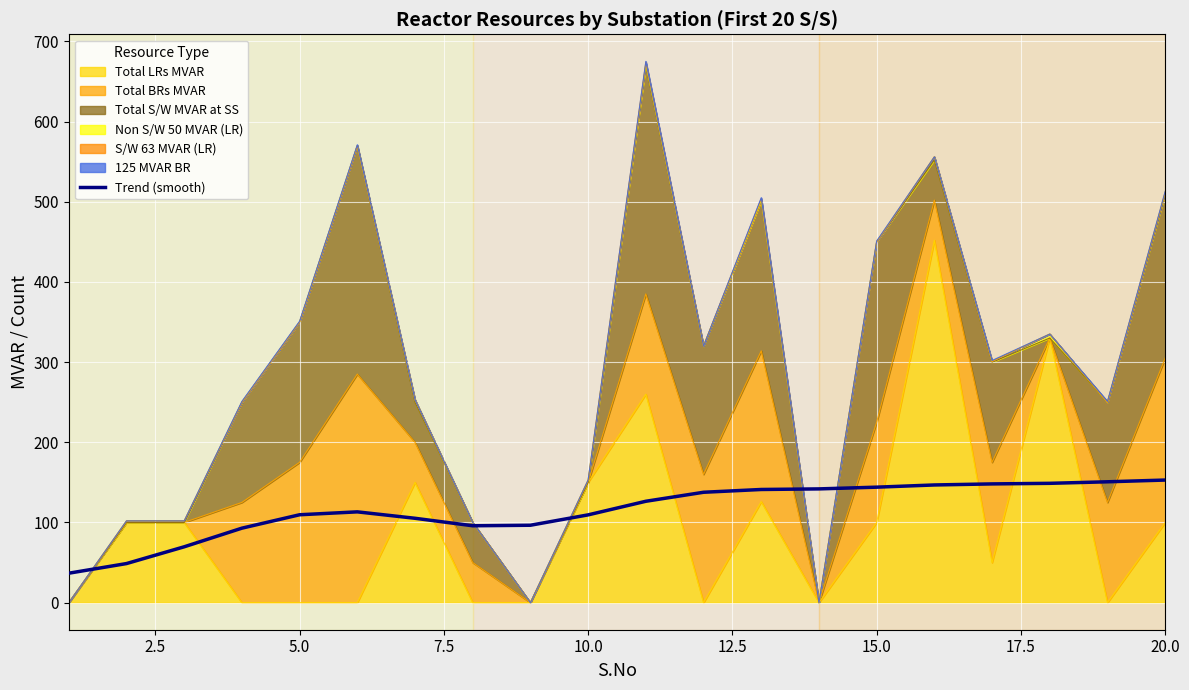

What is the sum of all values?

2316.4